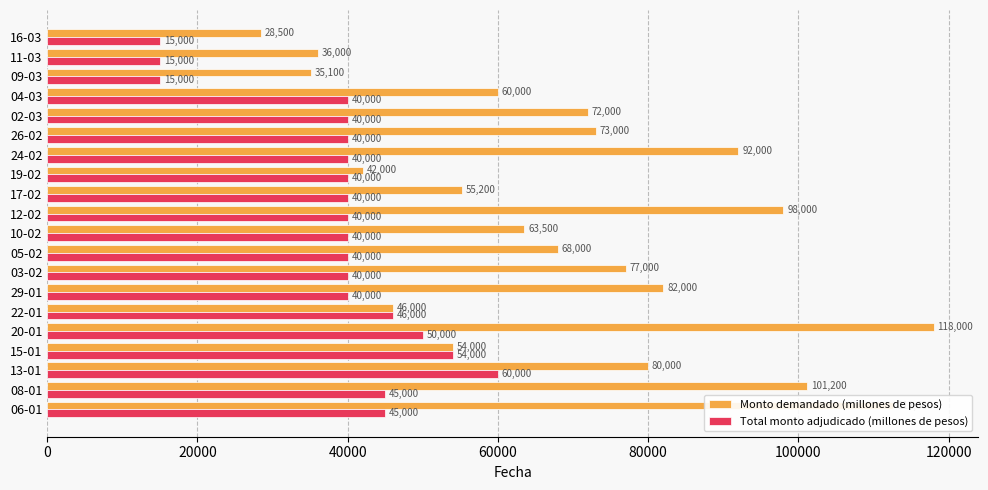

Which series has the largest total across all categories?

Monto demandado (millones de pesos)